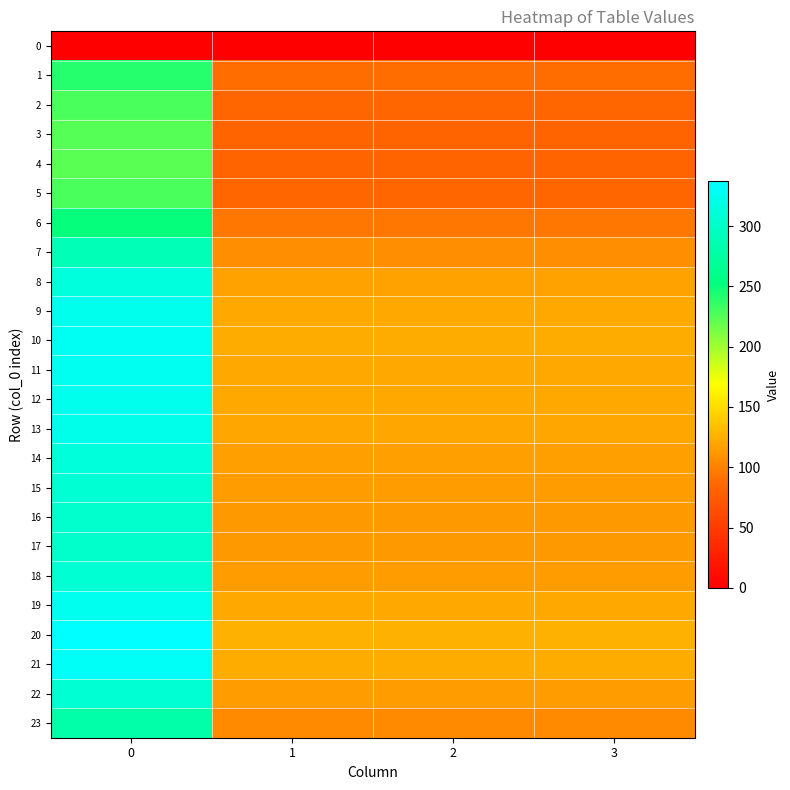

What is the greatest value displayed?

337.2